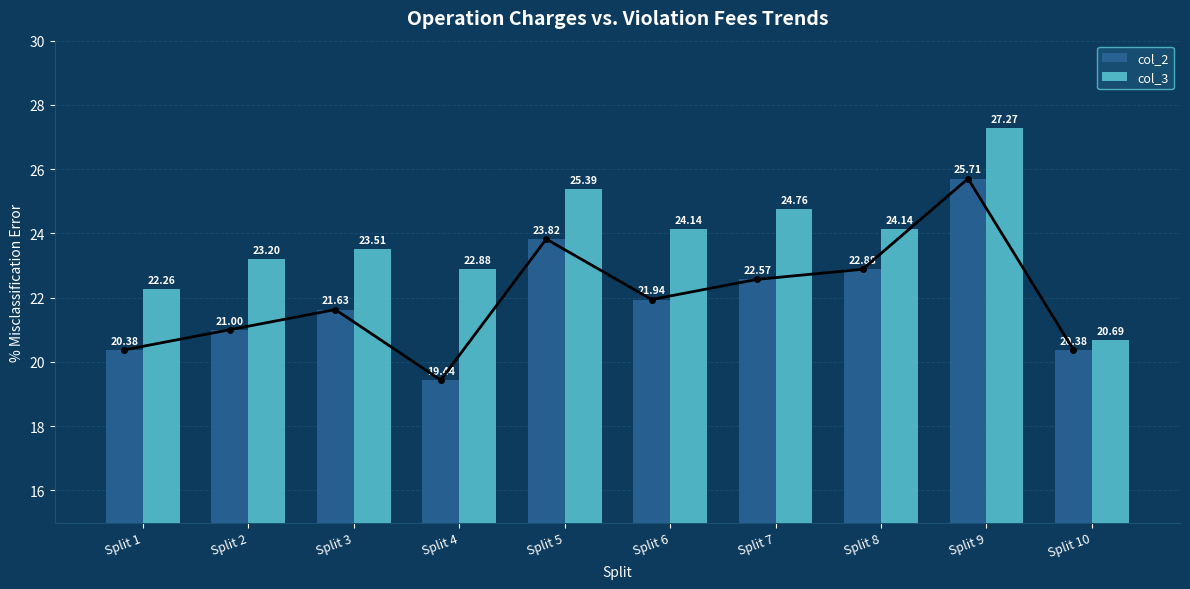

Reading left to right, extract all data points from this chart.

col_2: 20.4	21.0	21.6	19.4	23.8	21.9	22.6	22.9	25.7	20.4
col_3: 22.3	23.2	23.5	22.9	25.4	24.1	24.8	24.1	27.3	20.7